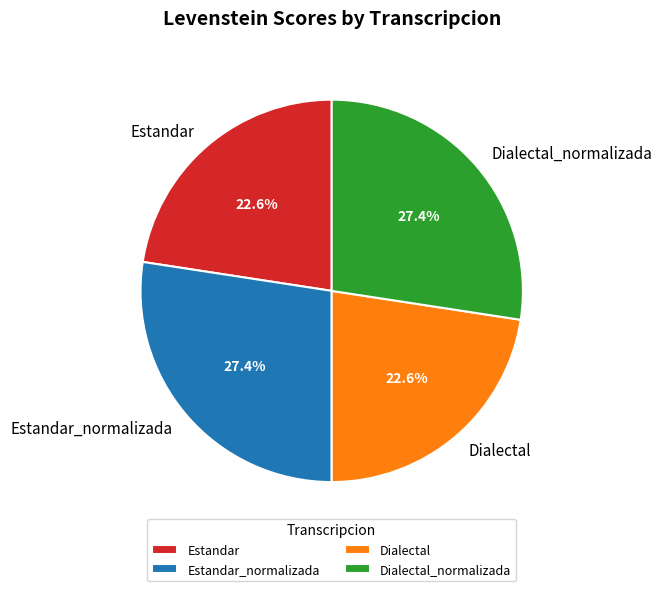

To the nearest percent, what portion does Dialectal represent?

23%